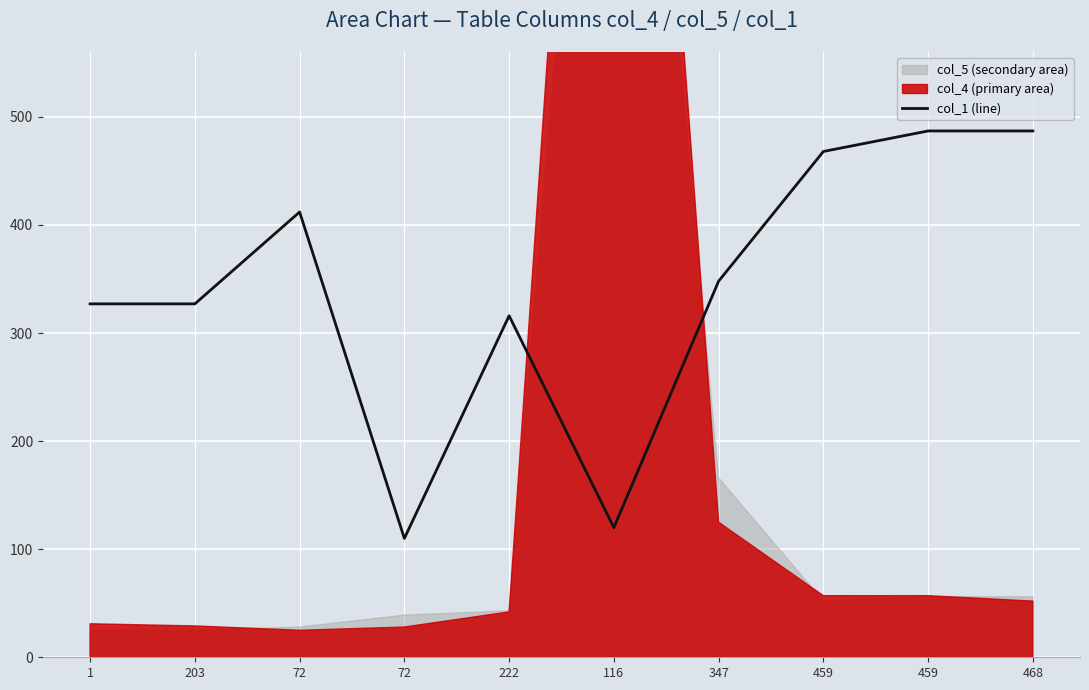

What is the difference between the maximum and minimum values?

377